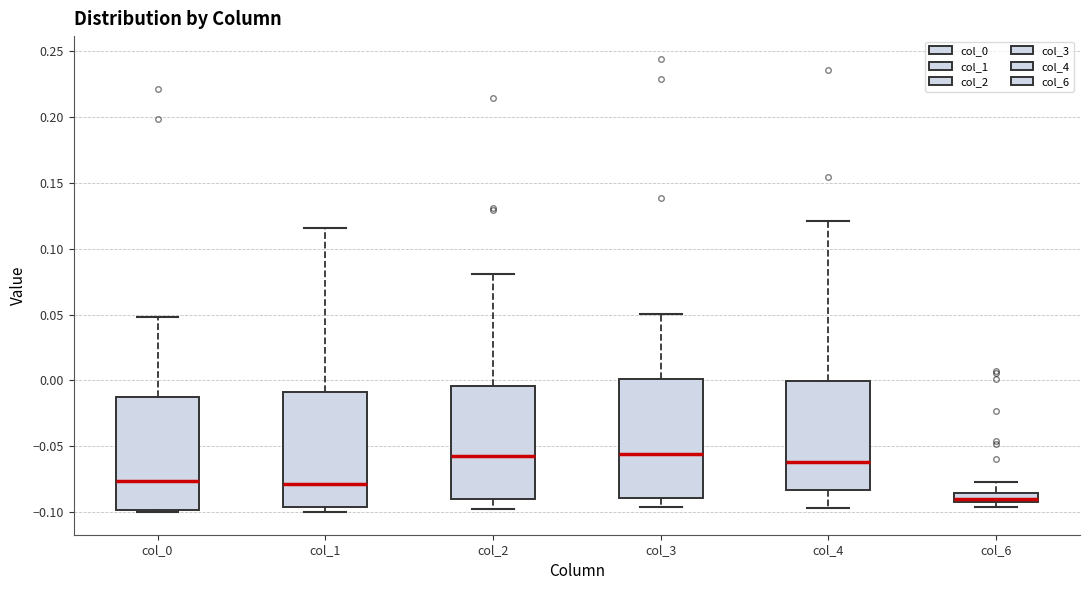

Which box's median line is the lowest?

col_6